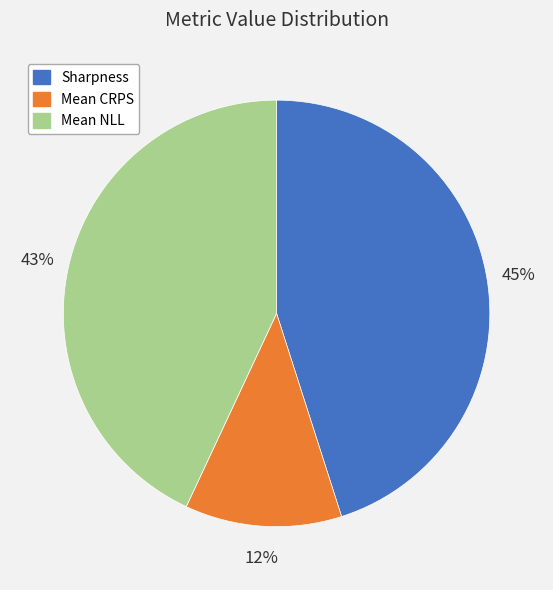

Is it true that Mean NLL is 36% of the pie?

False